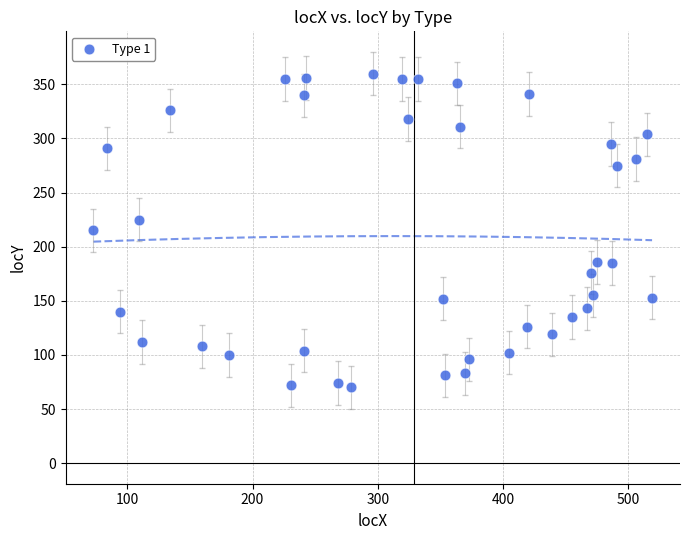

What is the range of X values (max minus min)?

446